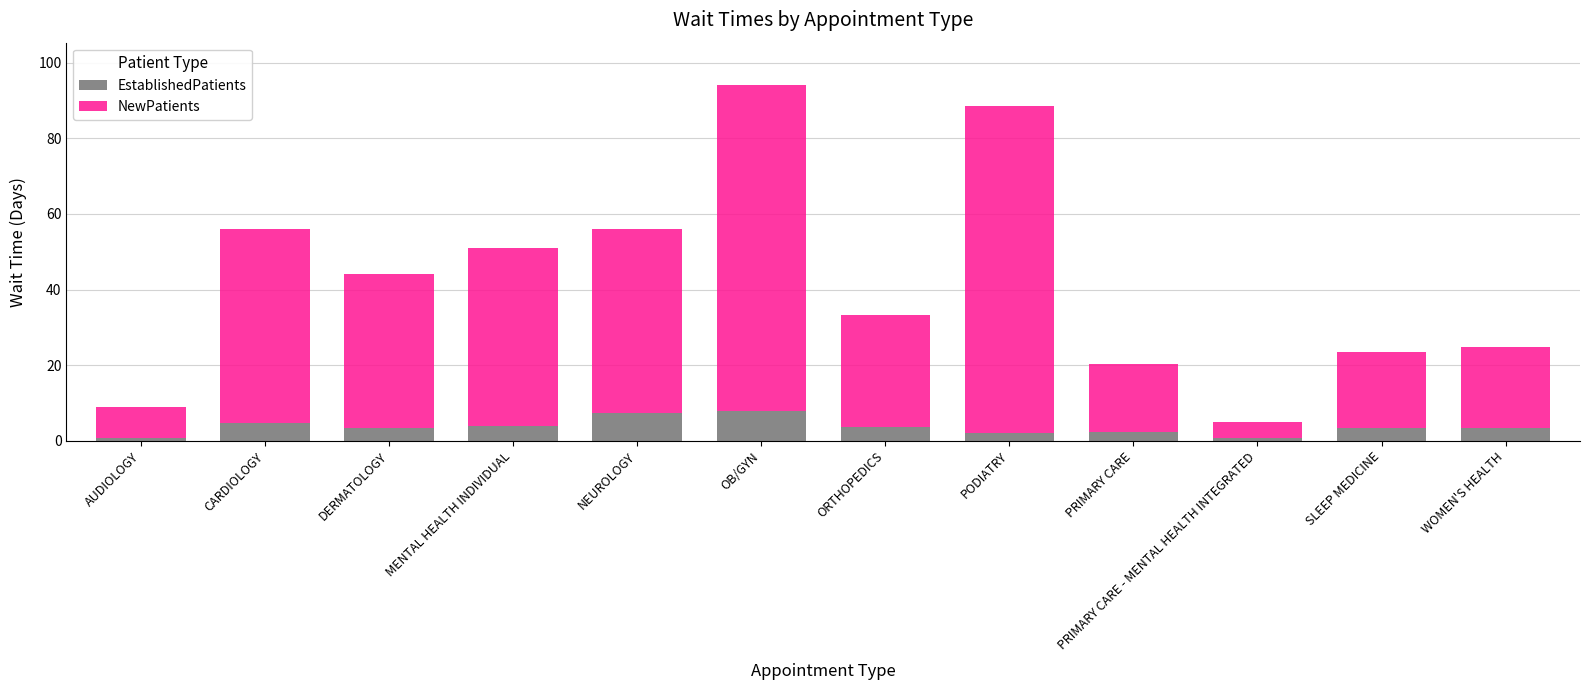

How many series are shown in this chart?

2